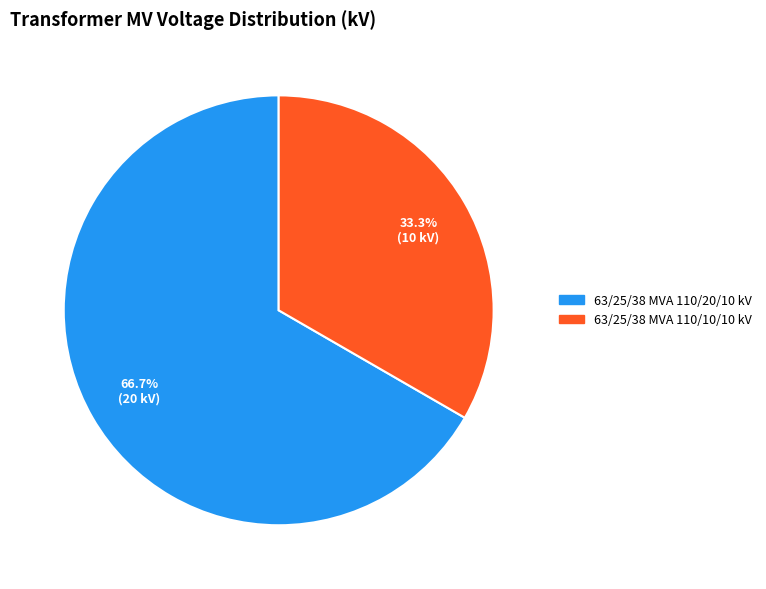

Which has a higher value, 63/25/38 MVA 110/10/10 kV or 63/25/38 MVA 110/20/10 kV?

63/25/38 MVA 110/20/10 kV